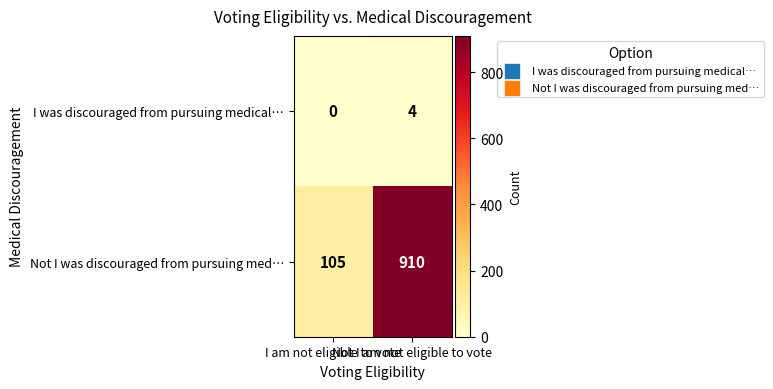

What is the difference between the maximum and minimum values in the I was discouraged from pursuing medical… series?

4